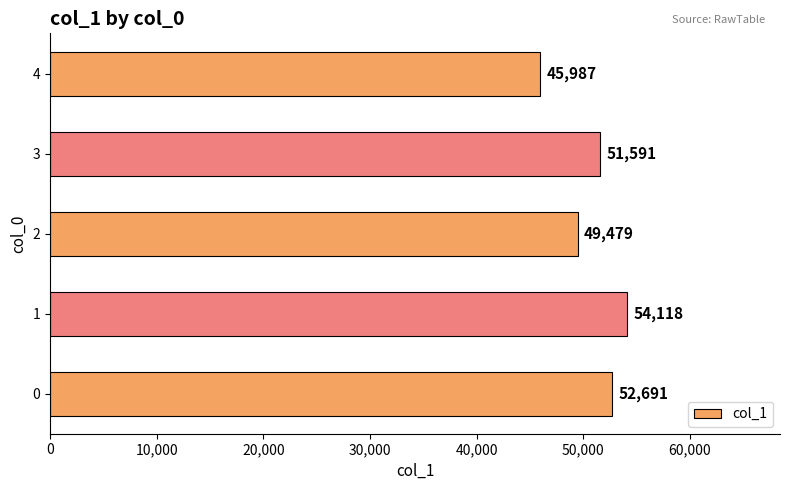

List the labels in order of value, smallest first.

4, 2, 3, 0, 1